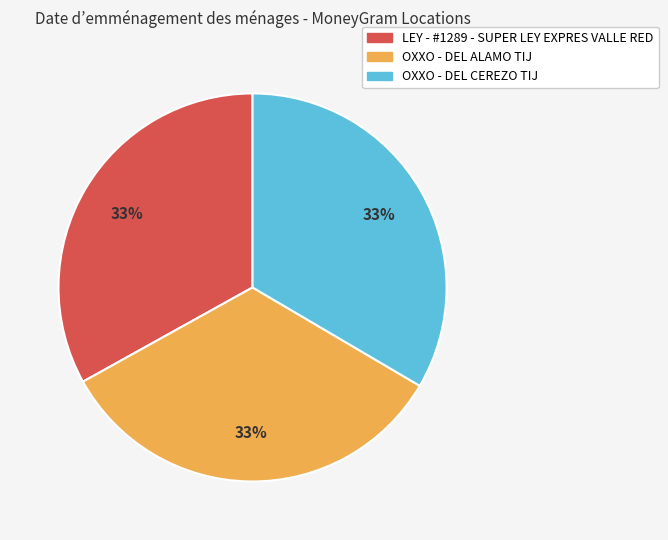

What is the ratio of the value at LEY - #1289 - SUPER LEY EXPRES VALLE RED to the value at OXXO - DEL ALAMO TIJ?

1.0